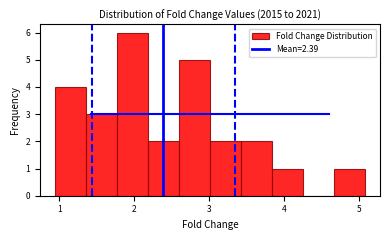

Reading left to right, list every bar in this chart as the range it spans on the x-axis followed by its height. Neither the bar edges nor the heights are printed on the chart, so give them approximately, as read against the axes.

1.0 to 1.4: 4
1.4 to 1.8: 3
1.8 to 2.2: 6
2.2 to 2.6: 2
2.6 to 3.0: 5
3.0 to 3.4: 2
3.4 to 3.8: 2
3.8 to 4.3: 1
4.3 to 4.7: 0
4.7 to 5.1: 1